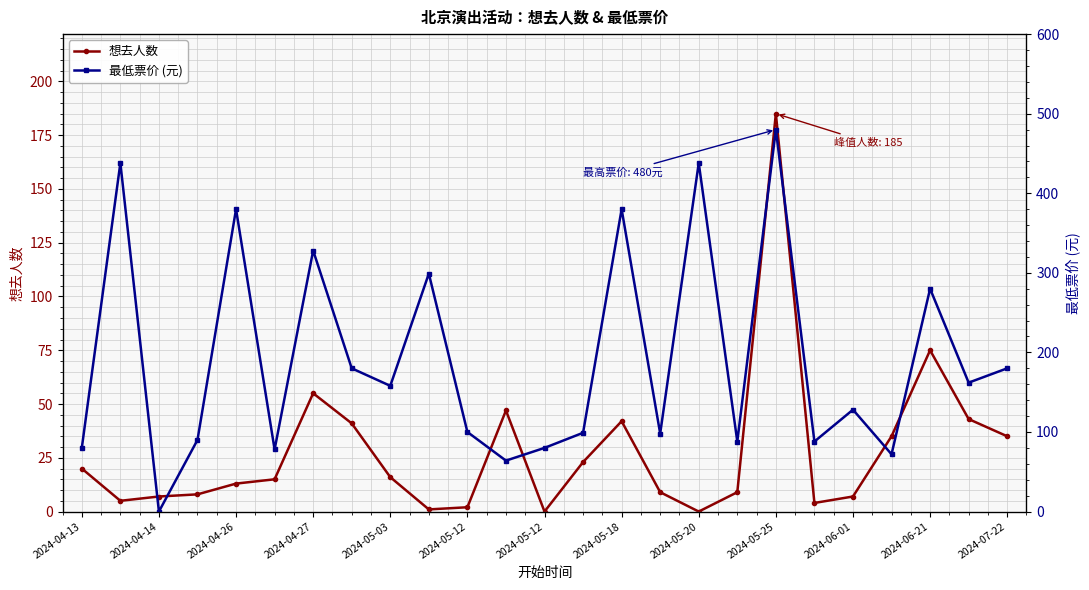

Which series changed the most between 2024-05-25 and 13?

最低票价 (元)